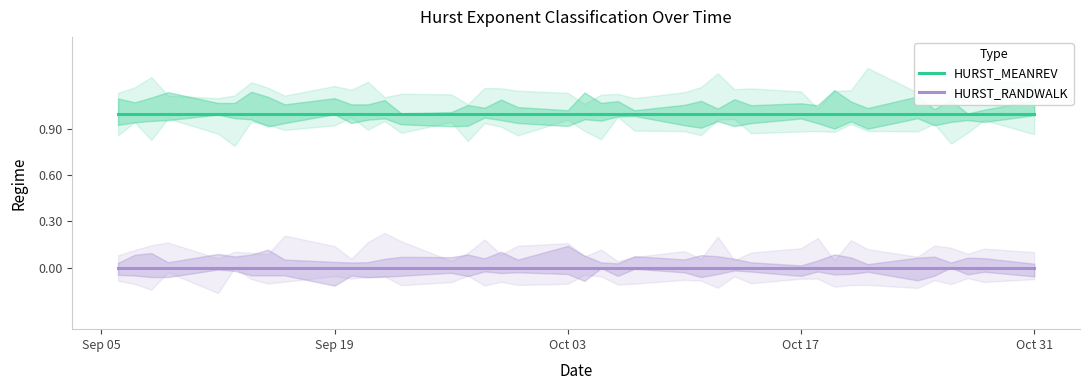

True or false: HURST_RANDWALK and HURST_MEANREV cross at least once.

False